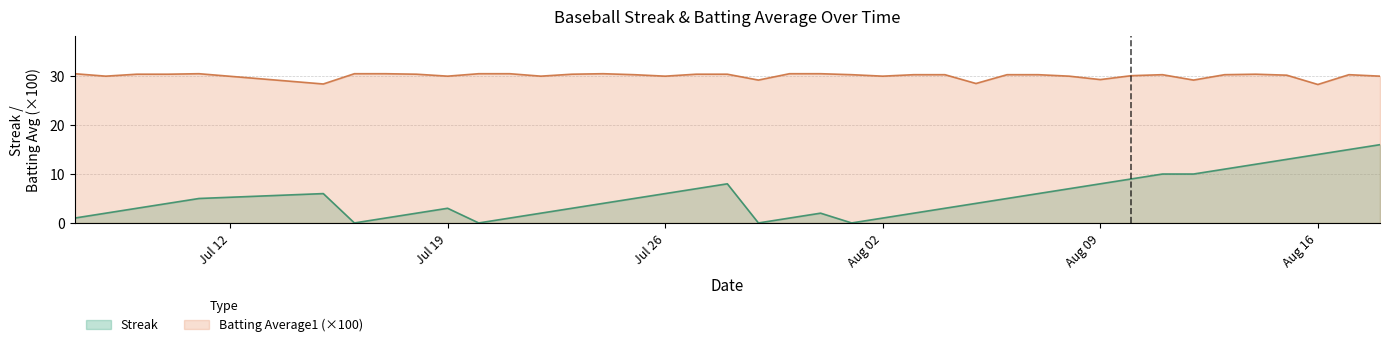

What is the maximum value for Streak?

16.0